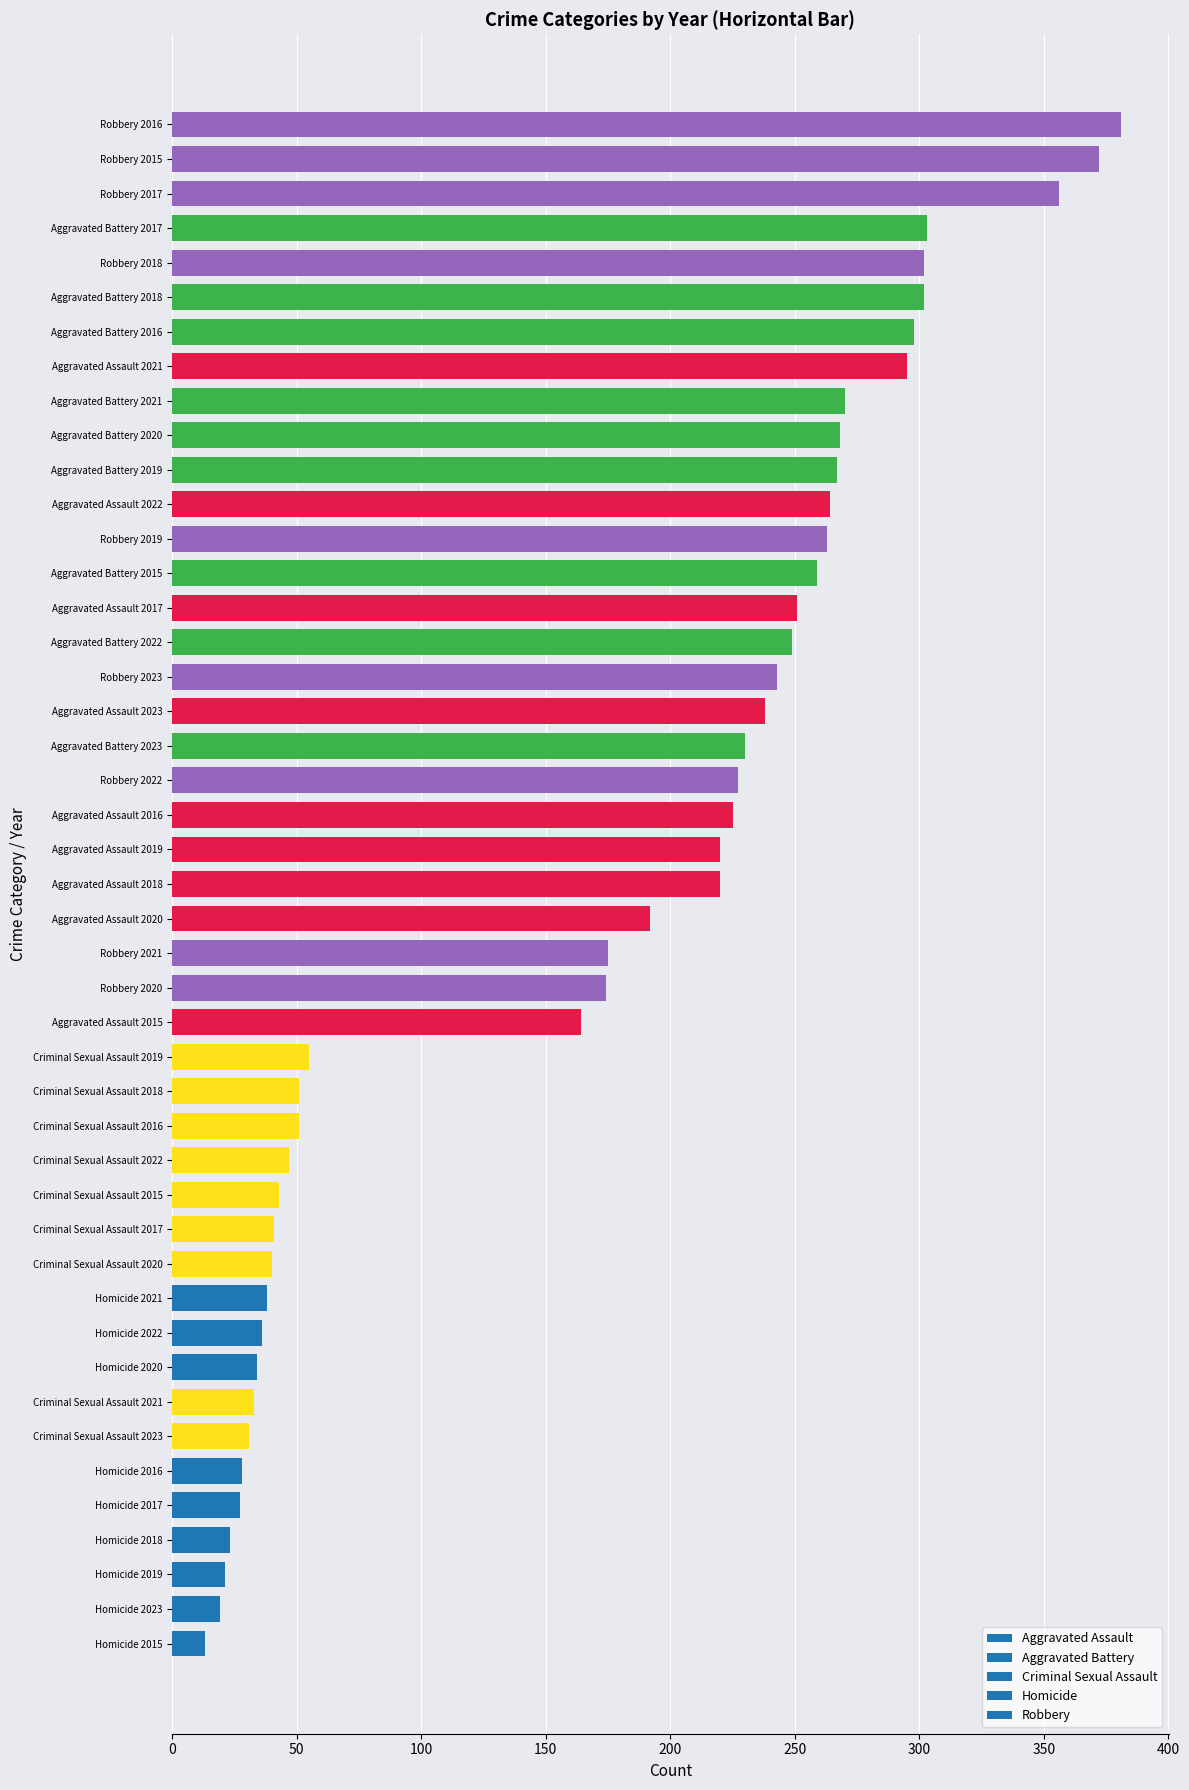

What is the difference between the maximum and minimum values?

368